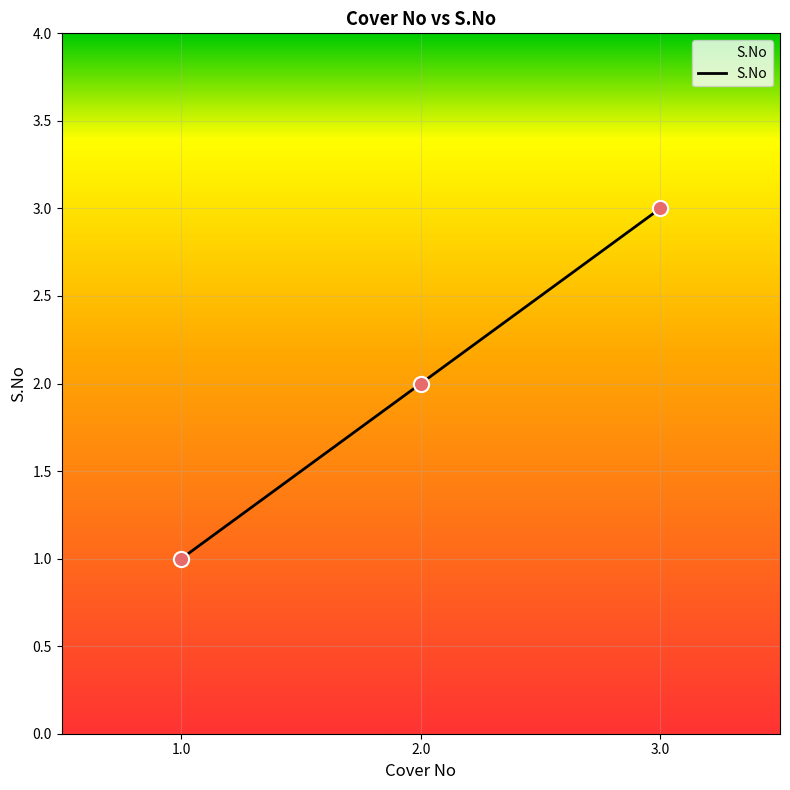

What is the change in value from 1.0 to 2.0?

+1